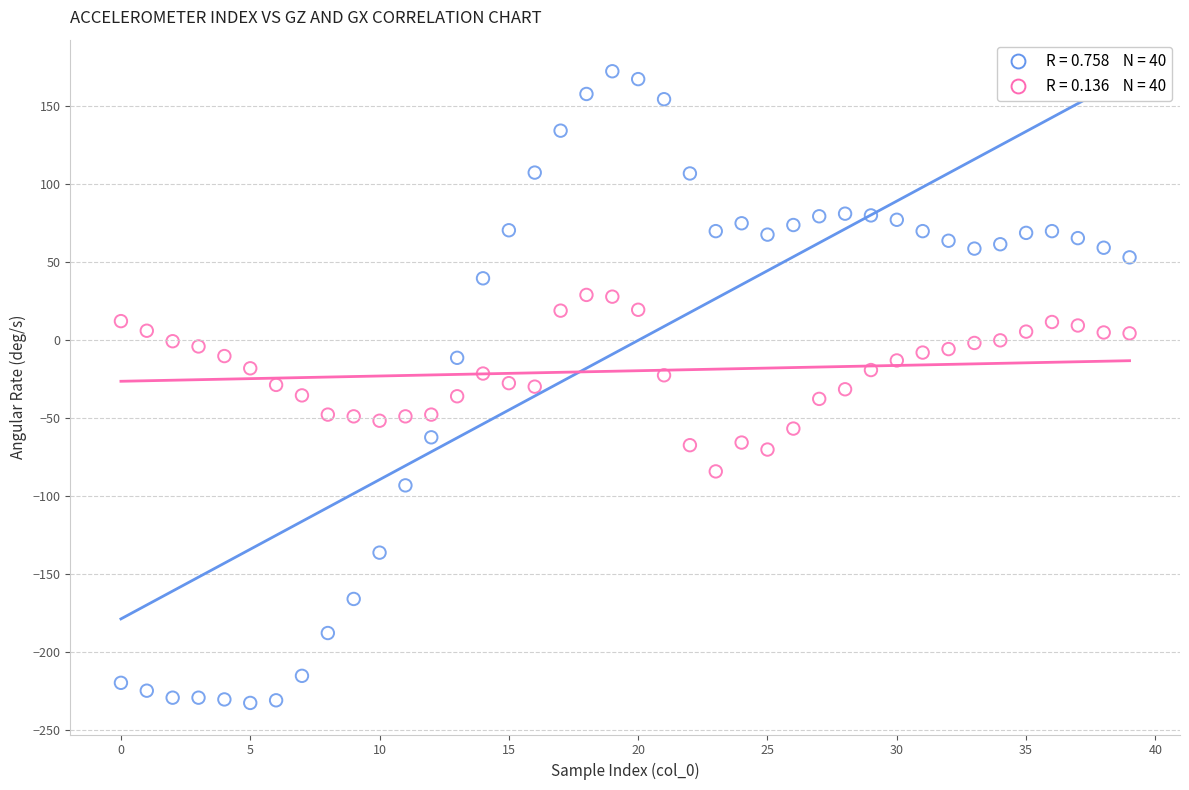

Across all data points, what is the range of Y values (max minus min)?

404.9